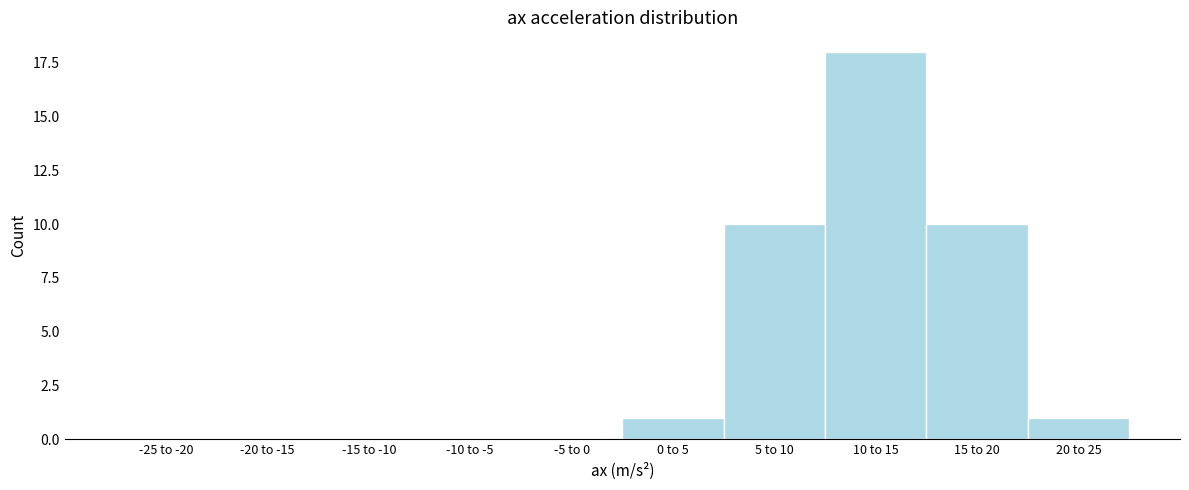

Reading left to right, list all the values displayed in this chart.

-25 to -20=0	-20 to -15=0	-15 to -10=0	-10 to -5=0	-5 to 0=0	0 to 5=1	5 to 10=10	10 to 15=18	15 to 20=10	20 to 25=1